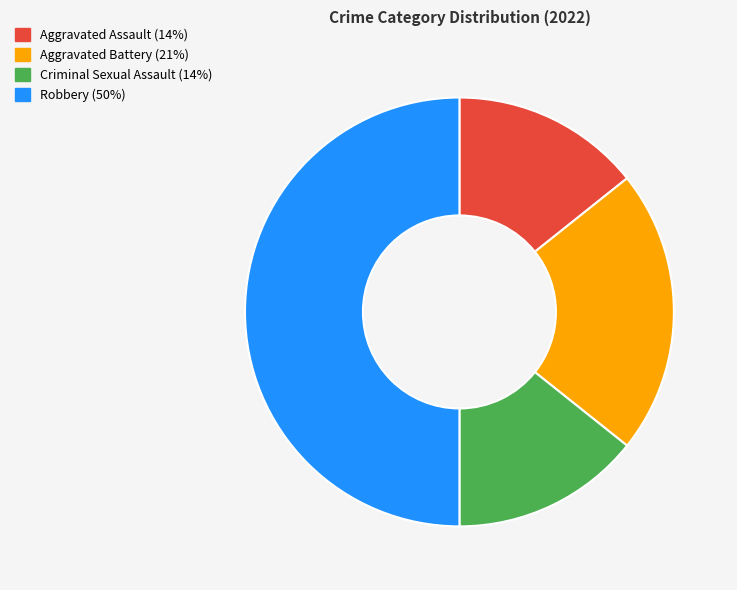

Combined, do Aggravated Battery and Robbery account for over 50%?

Yes